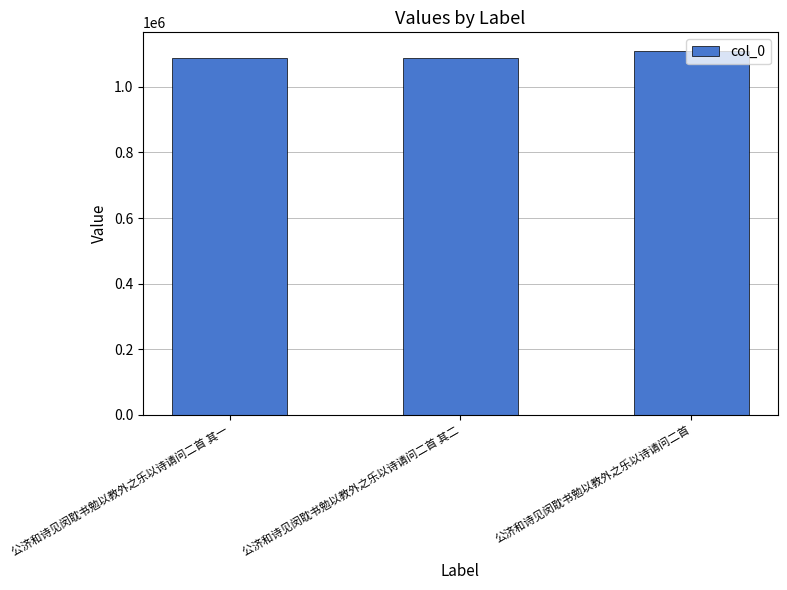

At which category does the chart reach its peak across all series?

公济和诗见闵耽书勉以教外之乐以诗请问二首